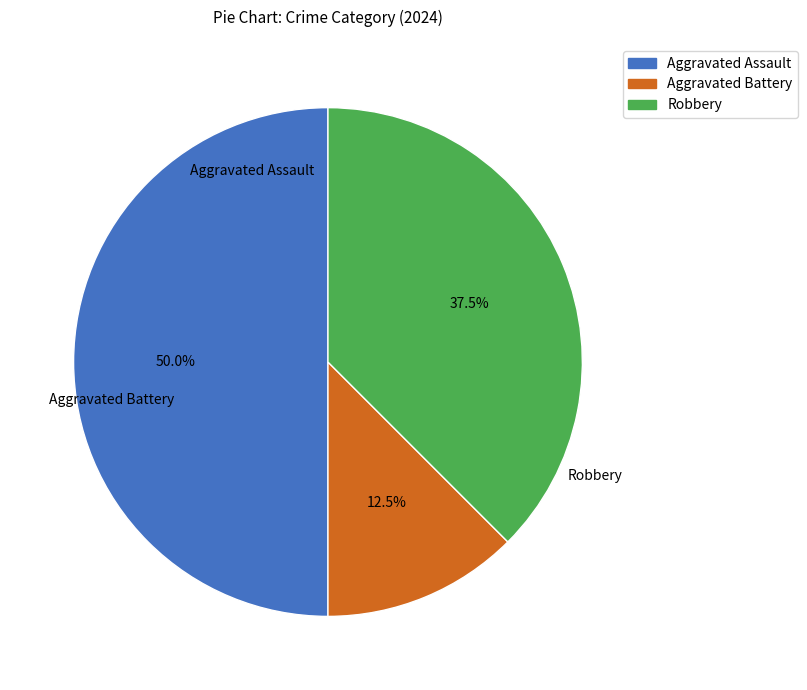

Count the number of slices in the pie.

3